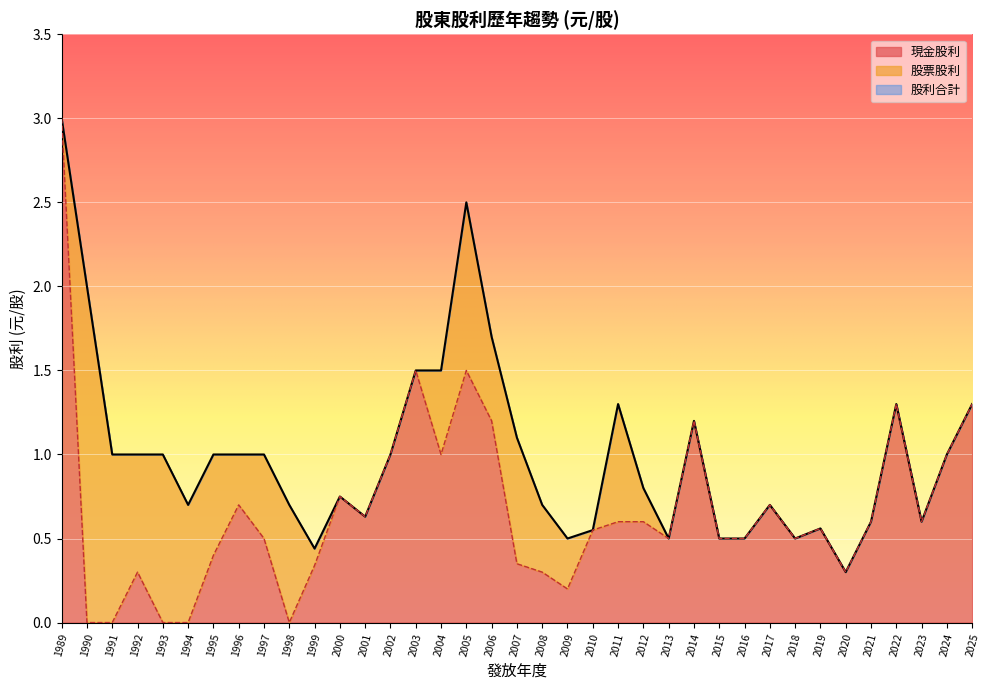

What is the sum of all 股票股利 values?

11.9